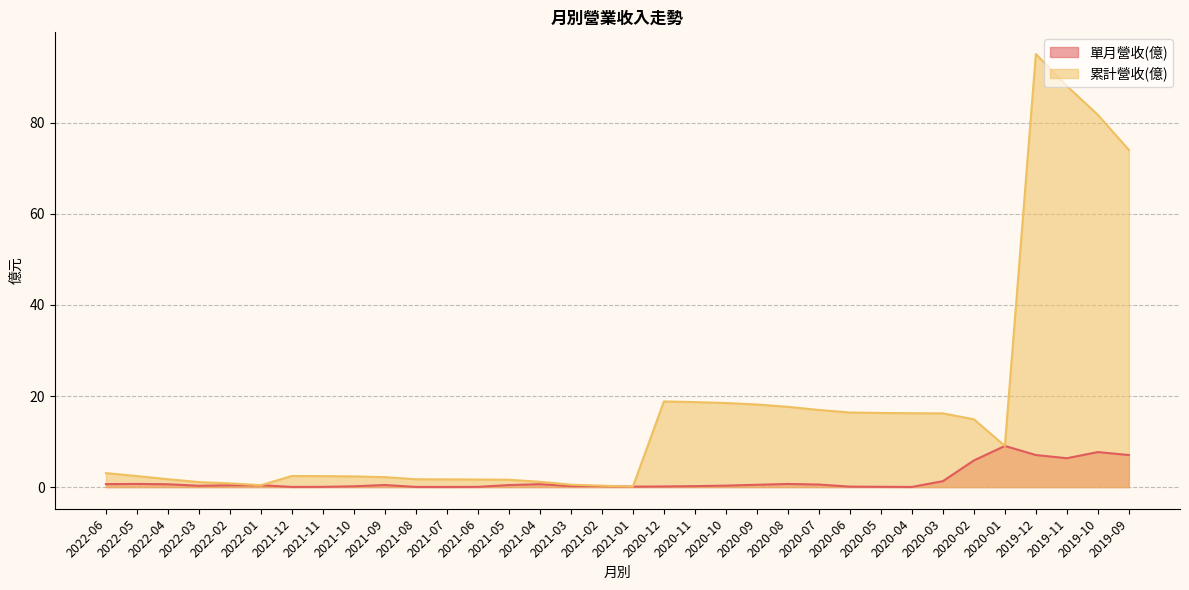

True or false: 單月營收(億) has a value of 0.7 at 2021-05.

False